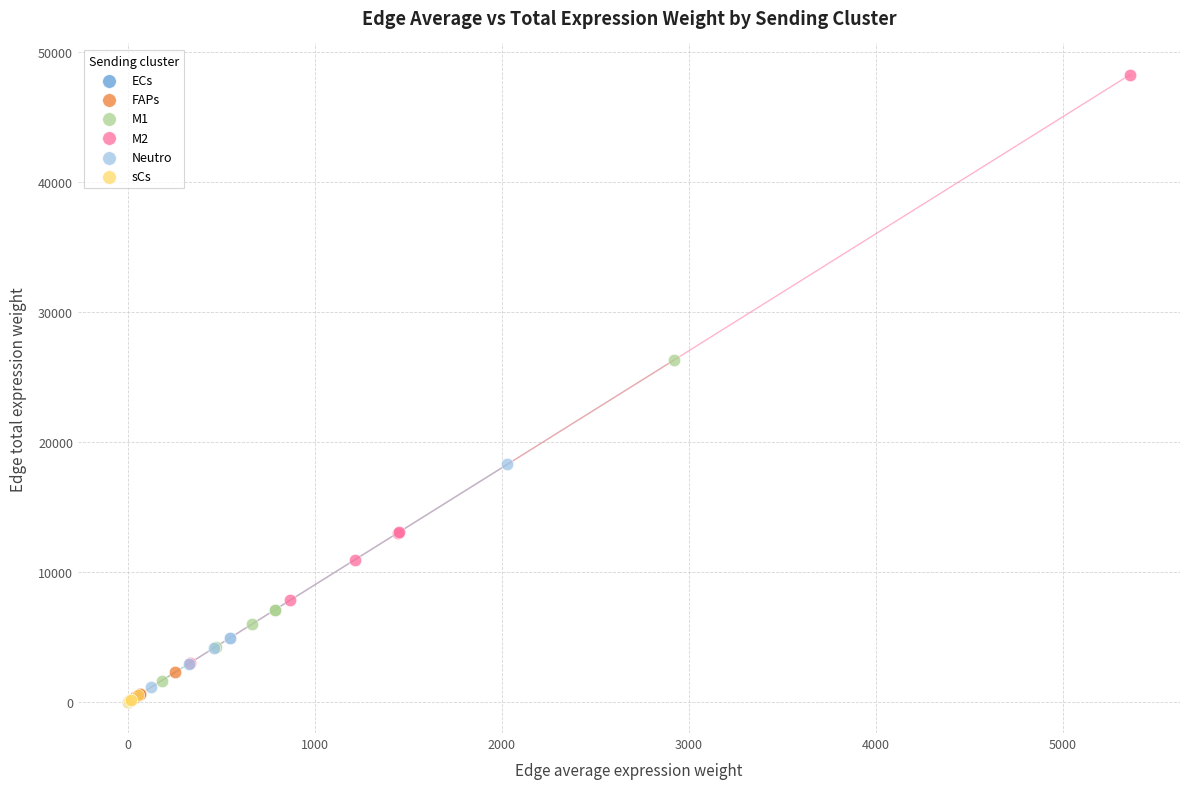

Which series has the largest Y range (max minus min)?

M2